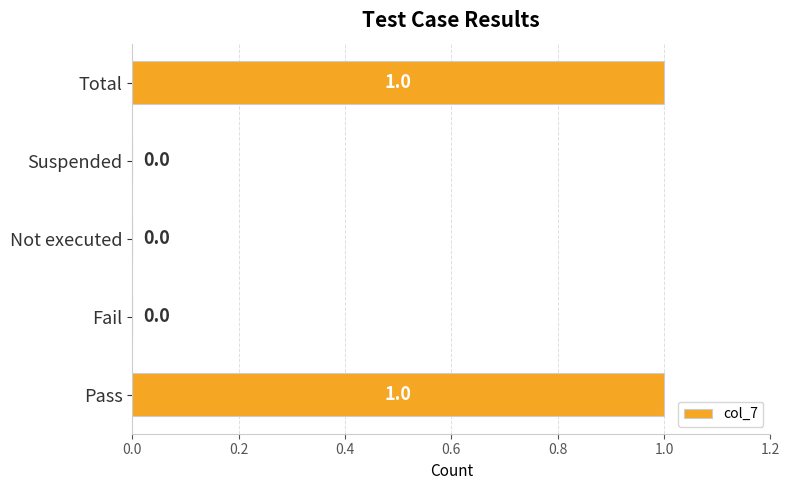

Which has a higher value, Suspended or Pass?

Pass